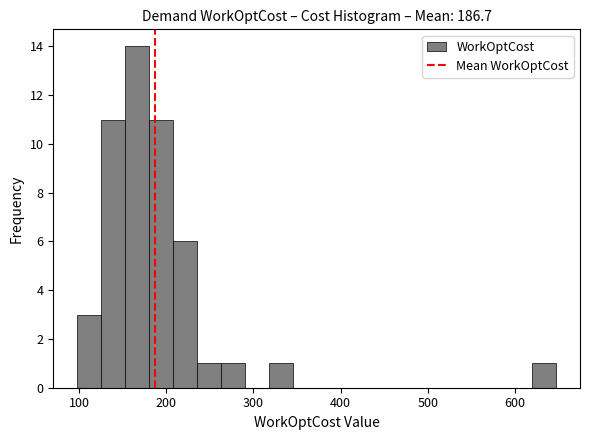

Read against the x-axis, roughly where is the centre of the tallest bar?

170